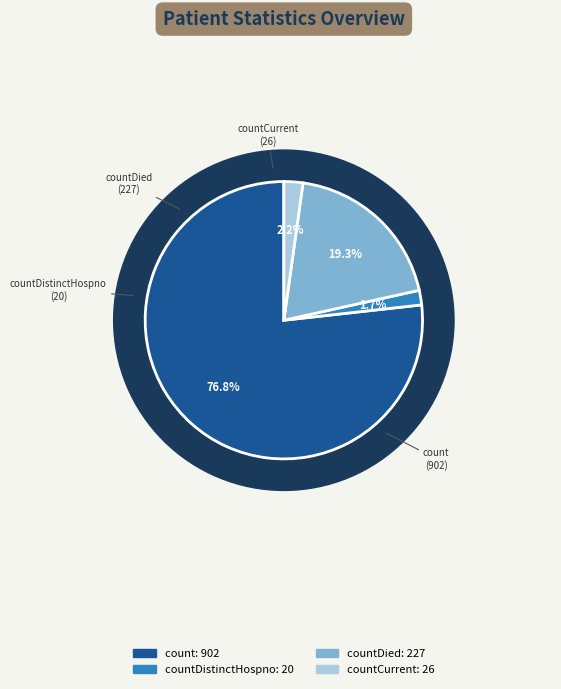

Which category has the biggest portion of the pie?

count